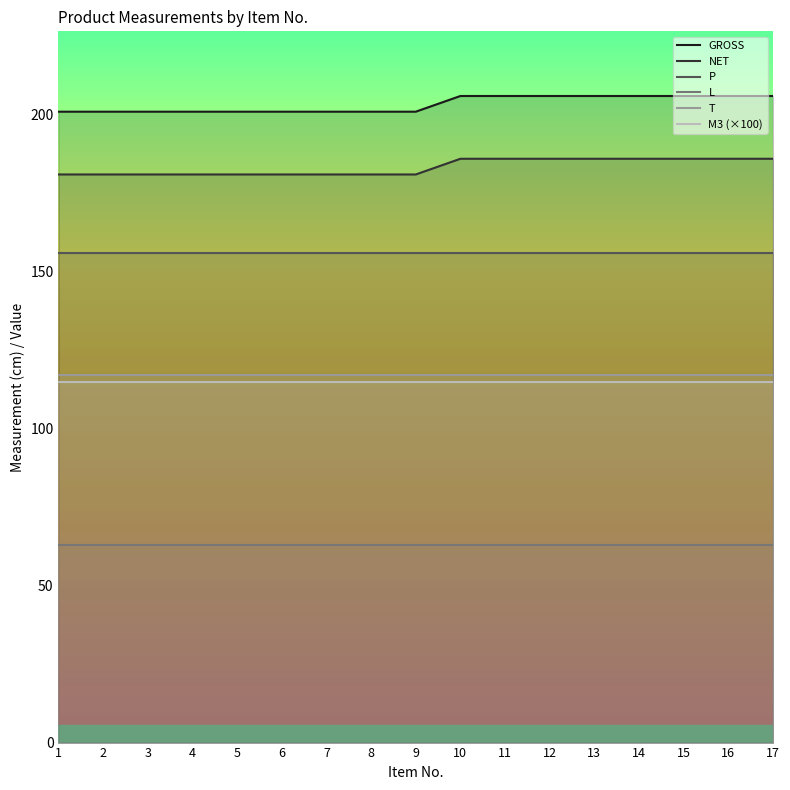

Is the value of M3 (×100) at 4 greater than the value of GROSS at 13?

No